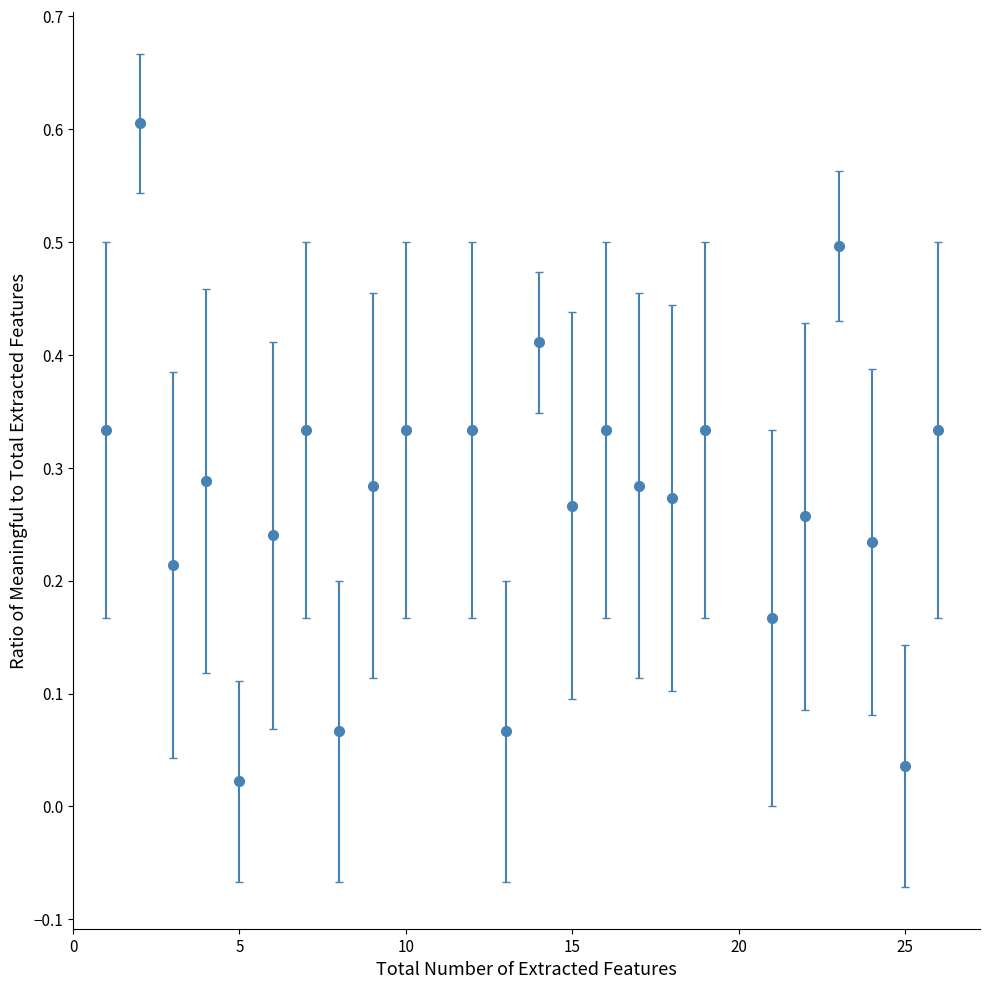

What is the maximum value shown in the chart?

0.6